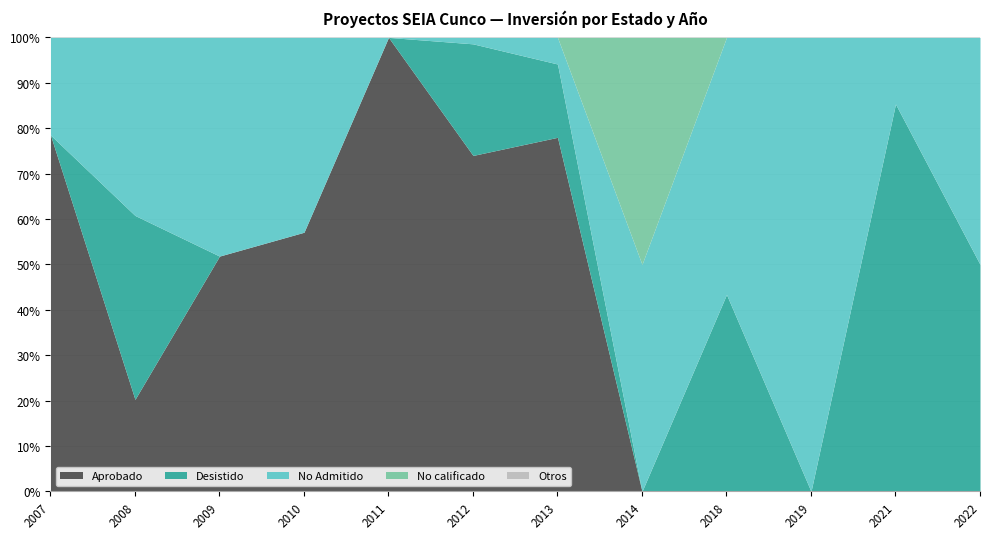

The Aprobado series shows 78.5 at 2007. True or false?

True